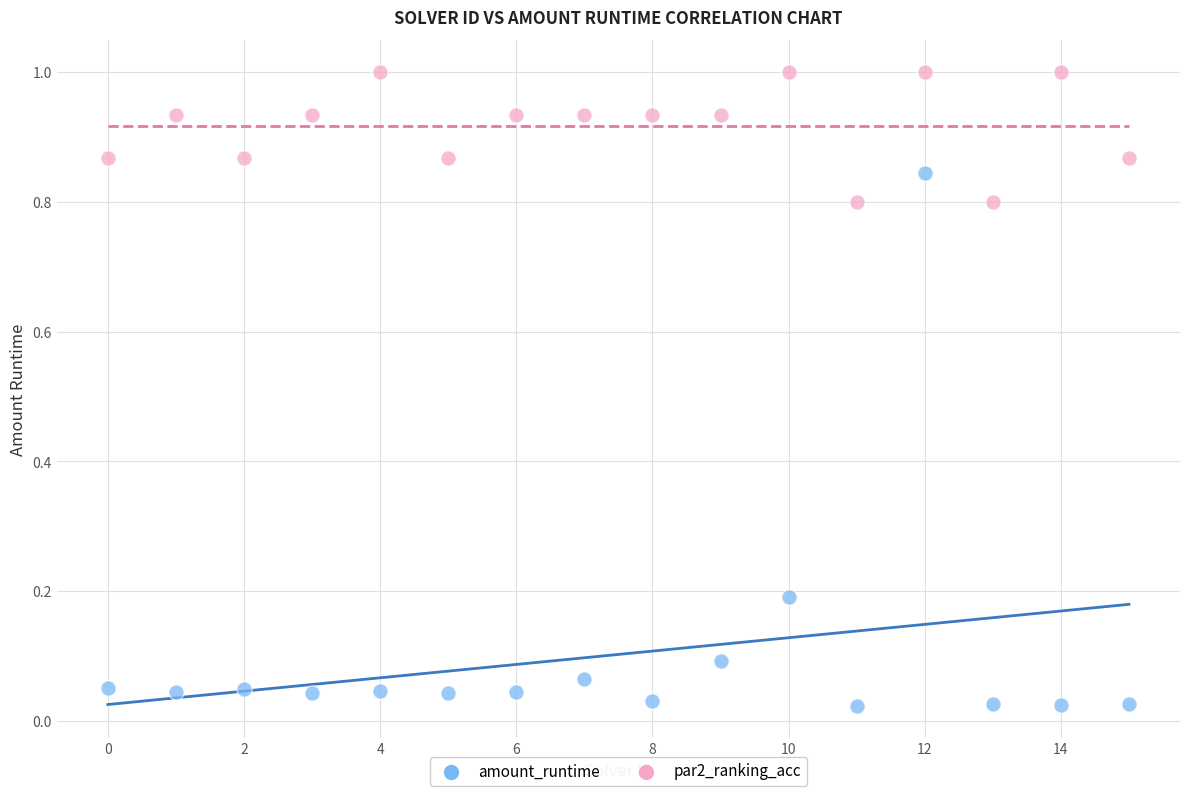

Across all data points, what is the range of Y values (max minus min)?

1.0